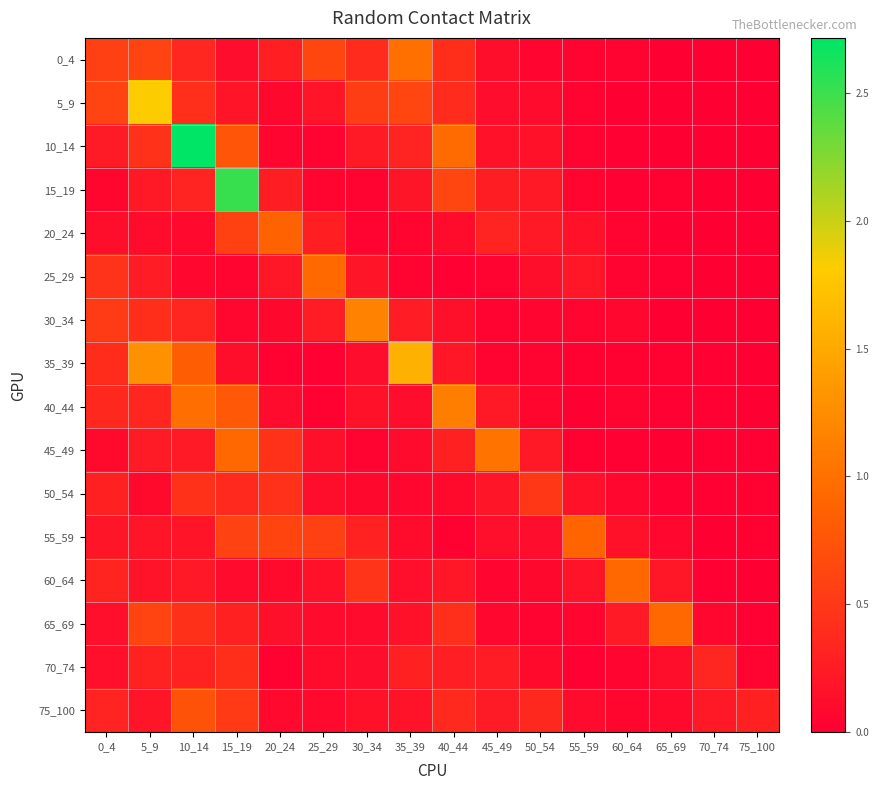

Which category has the lowest value across all series?

70_74